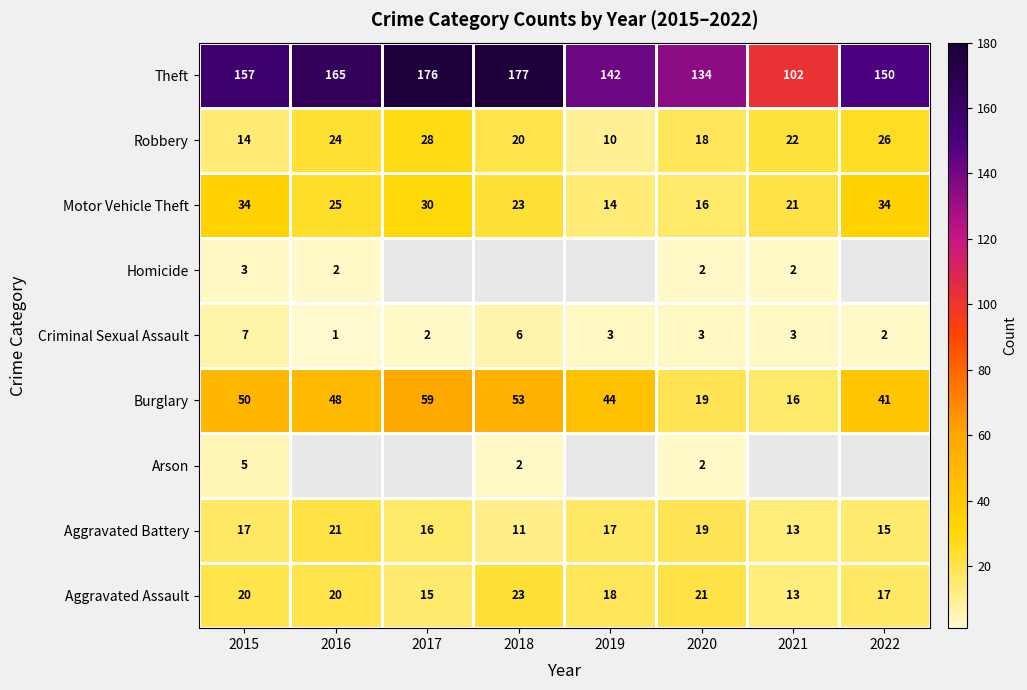

What is the sum of the Burglary values at 2019 and 2015?

94